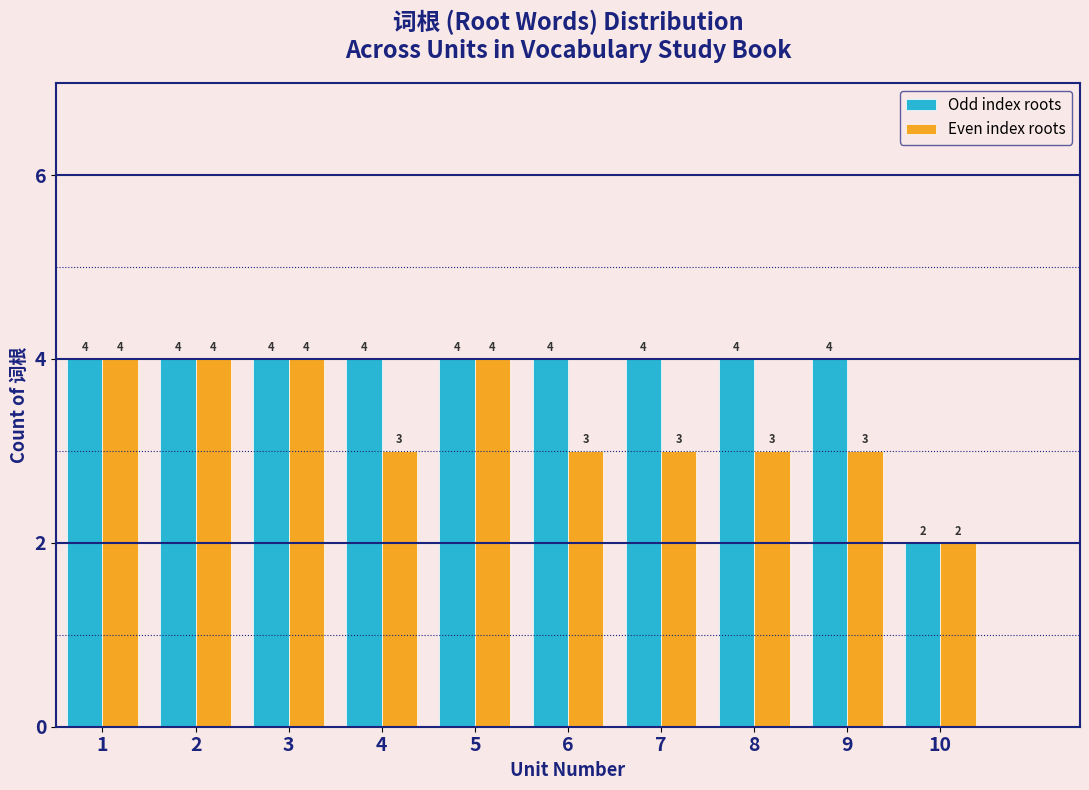

Reading left to right, list all the values displayed in this chart.

Odd index roots: 1=4	2=4	3=4	4=4	5=4	6=4	7=4	8=4	9=4	10=2
Even index roots: 1=4	2=4	3=4	4=3	5=4	6=3	7=3	8=3	9=3	10=2